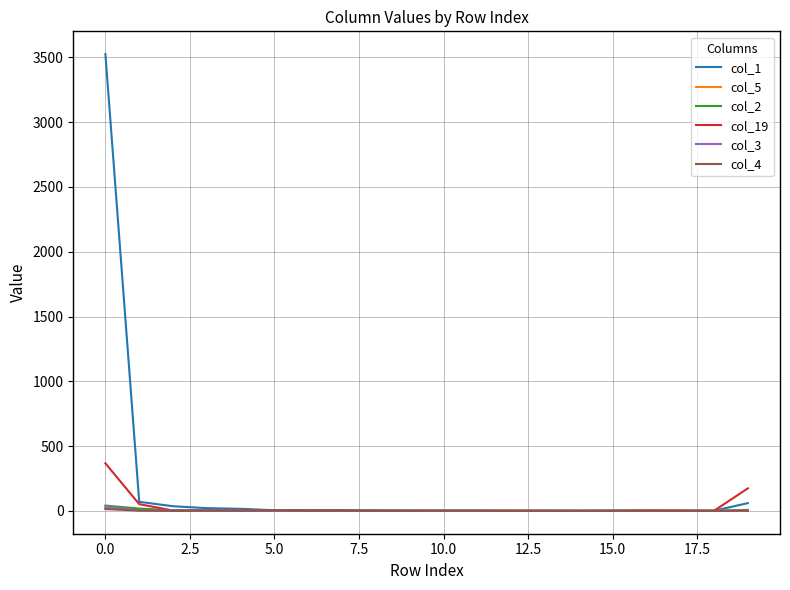

Which series has the largest range (max minus min)?

col_1